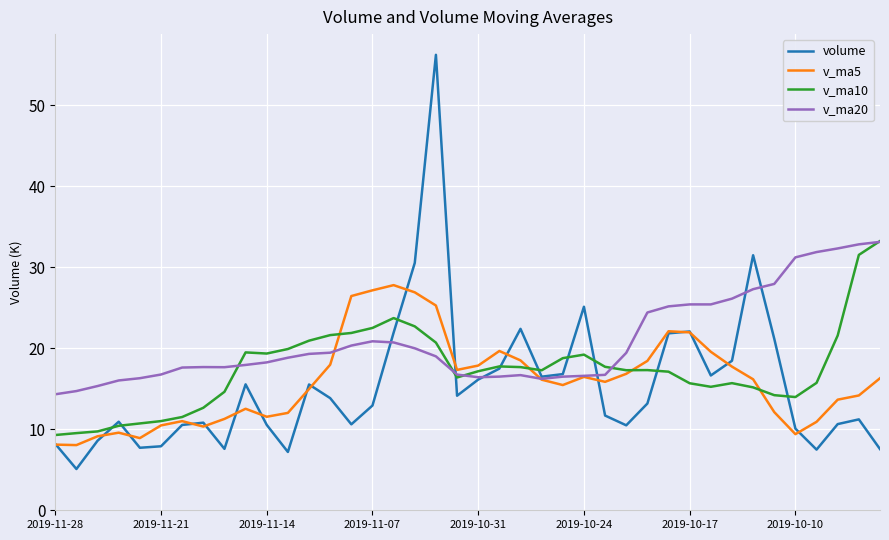

How many intersections are there between volume and v_ma10?

10